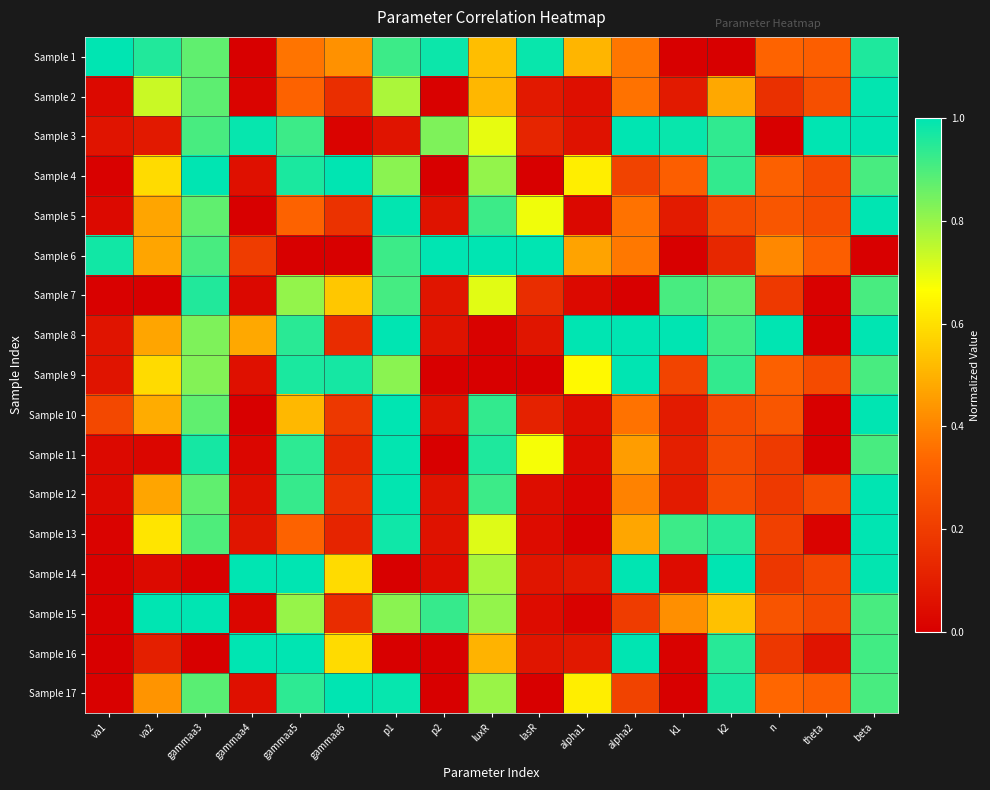

Reading right to left, extract all data points from this chart.

Sample 1: beta=1.0	theta=0.3	n=0.3	k2=0.0	k1=0.0	alpha2=0.4	alpha1=0.5	lasR=1.0	luxR=0.5	p2=1.0	p1=0.9	gammaa6=0.4	gammaa5=0.4	gammaa4=0.0	gammaa3=0.9	va2=1.0	va1=1.0
Sample 2: beta=1.0	theta=0.3	n=0.2	k2=0.5	k1=0.1	alpha2=0.4	alpha1=0.1	lasR=0.1	luxR=0.5	p2=0.0	p1=0.8	gammaa6=0.2	gammaa5=0.3	gammaa4=0.0	gammaa3=0.9	va2=0.7	va1=0.0
Sample 3: beta=1.0	theta=1.0	n=0.0	k2=0.9	k1=1.0	alpha2=1.0	alpha1=0.1	lasR=0.1	luxR=0.7	p2=0.8	p1=0.1	gammaa6=0.0	gammaa5=0.9	gammaa4=1.0	gammaa3=0.9	va2=0.1	va1=0.1
Sample 4: beta=0.9	theta=0.2	n=0.3	k2=0.9	k1=0.3	alpha2=0.2	alpha1=0.6	lasR=0.0	luxR=0.8	p2=0.0	p1=0.8	gammaa6=1.0	gammaa5=1.0	gammaa4=0.1	gammaa3=1.0	va2=0.6	va1=0.0
Sample 5: beta=1.0	theta=0.3	n=0.3	k2=0.2	k1=0.1	alpha2=0.4	alpha1=0.0	lasR=0.7	luxR=0.9	p2=0.1	p1=1.0	gammaa6=0.2	gammaa5=0.3	gammaa4=0.0	gammaa3=0.9	va2=0.5	va1=0.0
Sample 6: beta=0.0	theta=0.3	n=0.4	k2=0.1	k1=0.0	alpha2=0.4	alpha1=0.5	lasR=1.0	luxR=1.0	p2=1.0	p1=0.9	gammaa6=0.0	gammaa5=0.0	gammaa4=0.2	gammaa3=0.9	va2=0.5	va1=1.0
Sample 7: beta=0.9	theta=0.0	n=0.2	k2=0.9	k1=0.9	alpha2=0.0	alpha1=0.0	lasR=0.2	luxR=0.7	p2=0.1	p1=0.9	gammaa6=0.5	gammaa5=0.8	gammaa4=0.0	gammaa3=1.0	va2=0.0	va1=0.0
Sample 8: beta=1.0	theta=0.0	n=1.0	k2=0.9	k1=1.0	alpha2=1.0	alpha1=1.0	lasR=0.1	luxR=0.0	p2=0.1	p1=1.0	gammaa6=0.1	gammaa5=0.9	gammaa4=0.5	gammaa3=0.8	va2=0.5	va1=0.1
Sample 9: beta=0.9	theta=0.2	n=0.3	k2=0.9	k1=0.2	alpha2=1.0	alpha1=0.7	lasR=0.0	luxR=0.0	p2=0.0	p1=0.8	gammaa6=1.0	gammaa5=1.0	gammaa4=0.1	gammaa3=0.8	va2=0.6	va1=0.1
Sample 10: beta=1.0	theta=0.0	n=0.3	k2=0.2	k1=0.1	alpha2=0.4	alpha1=0.0	lasR=0.1	luxR=0.9	p2=0.1	p1=1.0	gammaa6=0.2	gammaa5=0.5	gammaa4=0.0	gammaa3=0.9	va2=0.5	va1=0.2
Sample 11: beta=0.9	theta=0.0	n=0.2	k2=0.2	k1=0.1	alpha2=0.5	alpha1=0.0	lasR=0.7	luxR=1.0	p2=0.0	p1=1.0	gammaa6=0.1	gammaa5=0.9	gammaa4=0.0	gammaa3=1.0	va2=0.0	va1=0.0
Sample 12: beta=1.0	theta=0.3	n=0.2	k2=0.2	k1=0.1	alpha2=0.4	alpha1=0.0	lasR=0.0	luxR=0.9	p2=0.1	p1=1.0	gammaa6=0.2	gammaa5=0.9	gammaa4=0.1	gammaa3=0.9	va2=0.5	va1=0.0
Sample 13: beta=1.0	theta=0.0	n=0.2	k2=0.9	k1=0.9	alpha2=0.5	alpha1=0.0	lasR=0.0	luxR=0.7	p2=0.1	p1=1.0	gammaa6=0.1	gammaa5=0.3	gammaa4=0.1	gammaa3=0.9	va2=0.6	va1=0.0
Sample 14: beta=1.0	theta=0.2	n=0.2	k2=1.0	k1=0.0	alpha2=1.0	alpha1=0.1	lasR=0.1	luxR=0.8	p2=0.0	p1=0.0	gammaa6=0.6	gammaa5=1.0	gammaa4=1.0	gammaa3=0.0	va2=0.0	va1=0.0
Sample 15: beta=0.9	theta=0.2	n=0.3	k2=0.5	k1=0.4	alpha2=0.2	alpha1=0.0	lasR=0.0	luxR=0.8	p2=0.9	p1=0.8	gammaa6=0.1	gammaa5=0.8	gammaa4=0.0	gammaa3=1.0	va2=1.0	va1=0.0
Sample 16: beta=0.9	theta=0.1	n=0.2	k2=0.9	k1=0.0	alpha2=1.0	alpha1=0.1	lasR=0.1	luxR=0.5	p2=0.0	p1=0.0	gammaa6=0.6	gammaa5=1.0	gammaa4=1.0	gammaa3=0.0	va2=0.1	va1=0.0
Sample 17: beta=0.9	theta=0.3	n=0.3	k2=1.0	k1=0.0	alpha2=0.2	alpha1=0.6	lasR=0.0	luxR=0.8	p2=0.0	p1=1.0	gammaa6=1.0	gammaa5=0.9	gammaa4=0.1	gammaa3=0.9	va2=0.4	va1=0.0